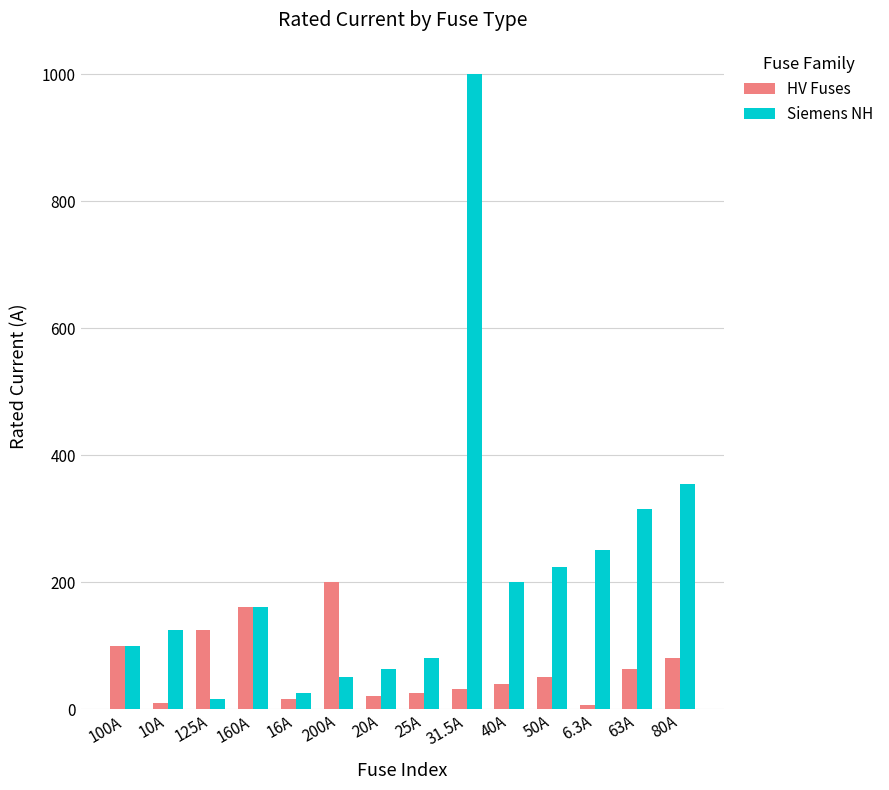

What is the spread (max minus min) of values at 31.5A?

968.5